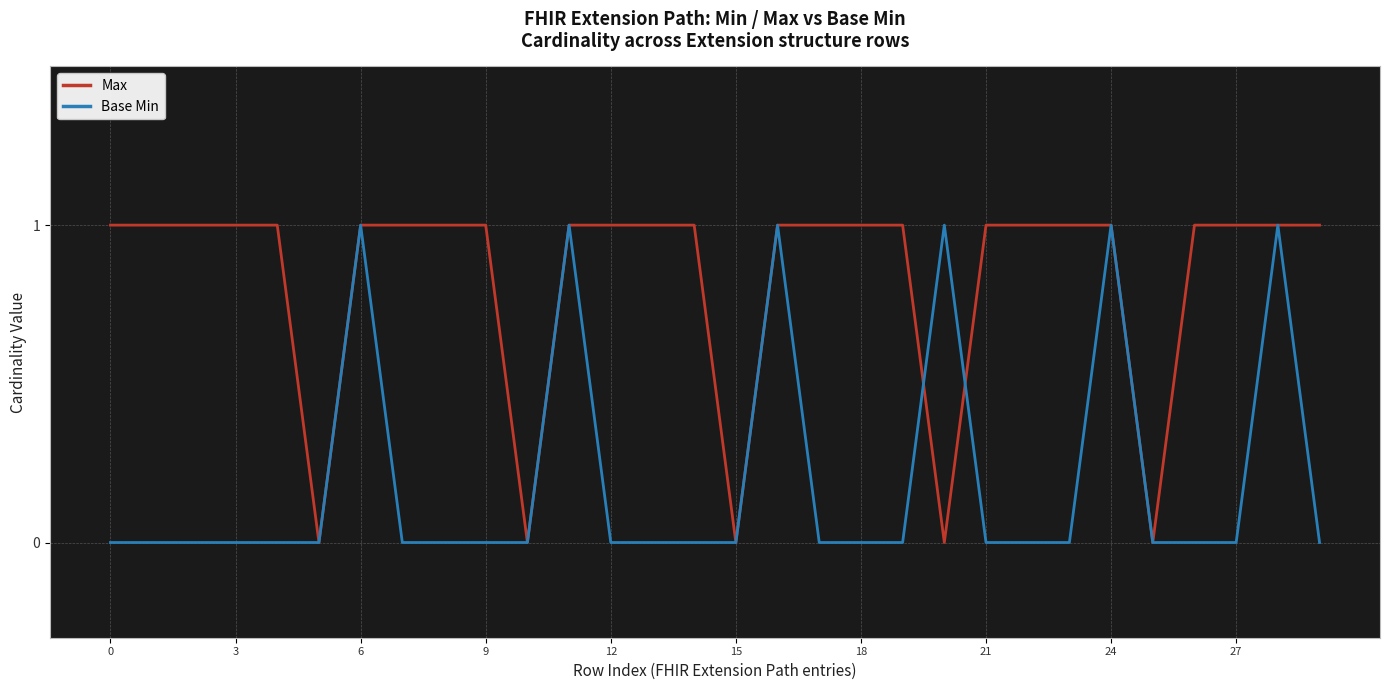

Which series has the largest total across all categories?

Max